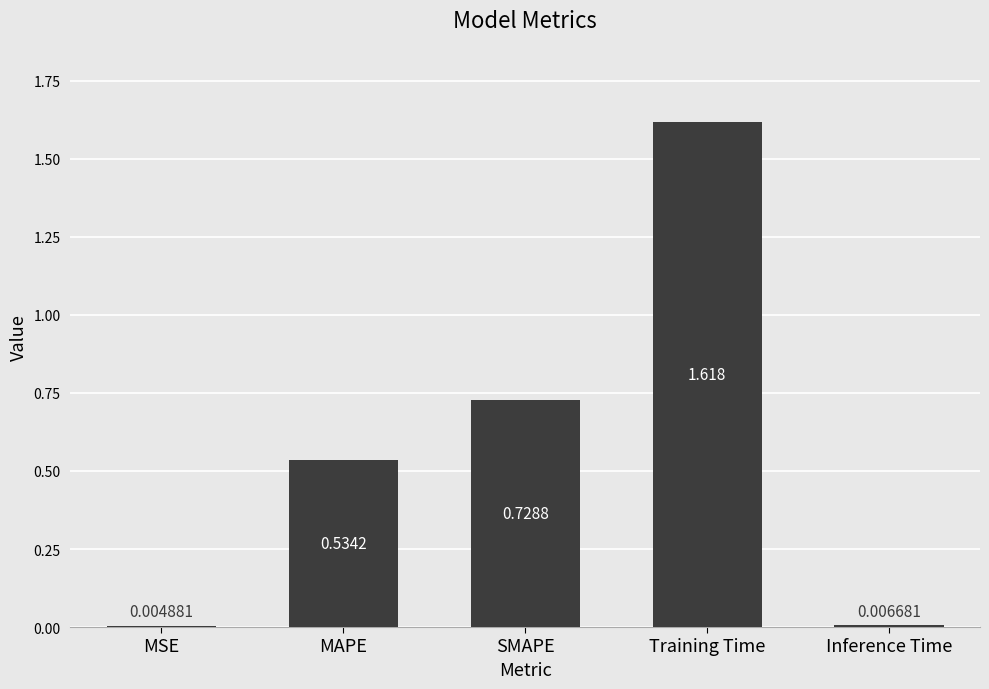

Between MAPE and MSE, which is larger?

MAPE